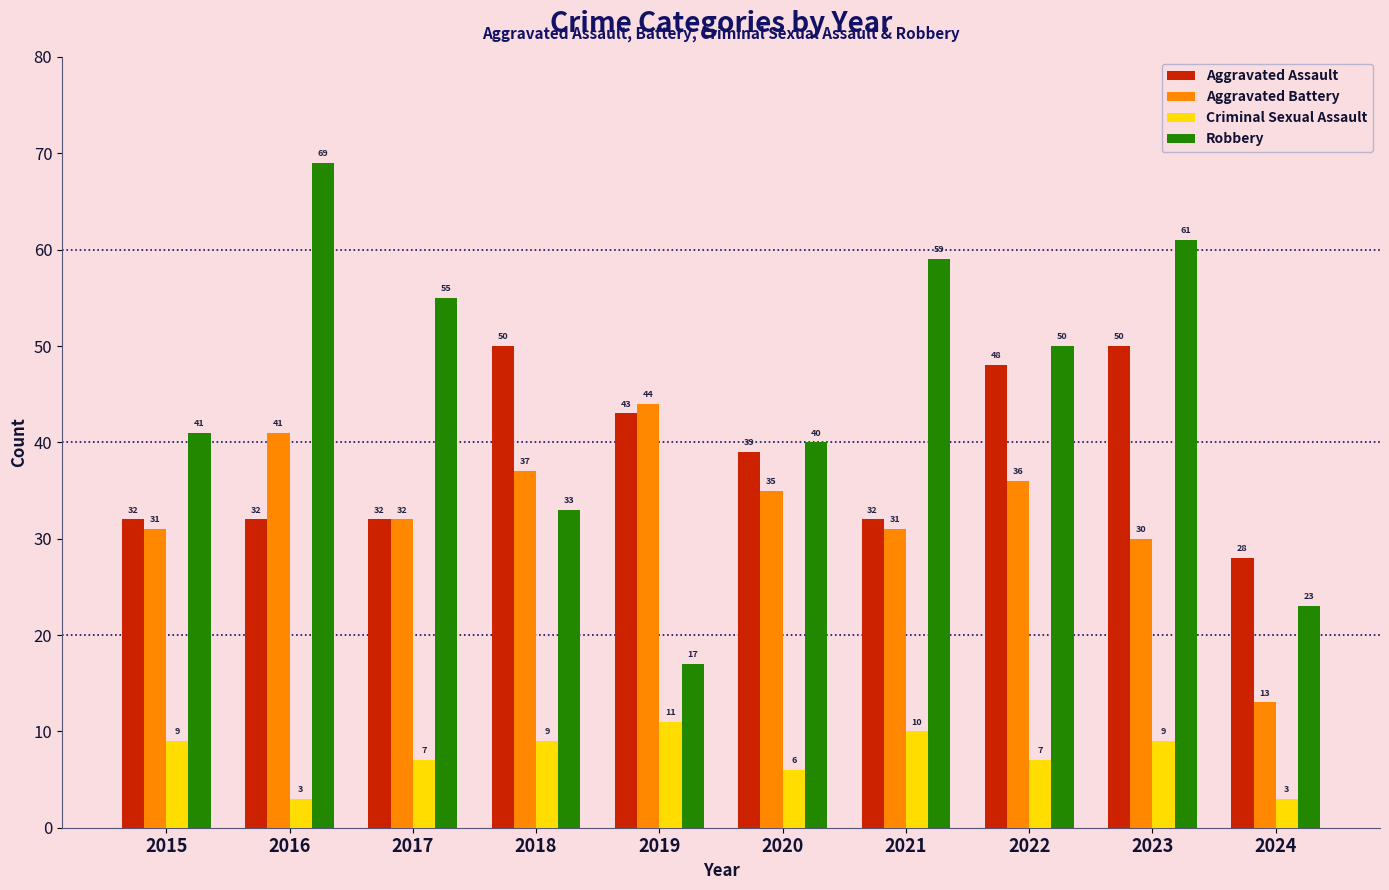

What is the smallest value displayed?

3